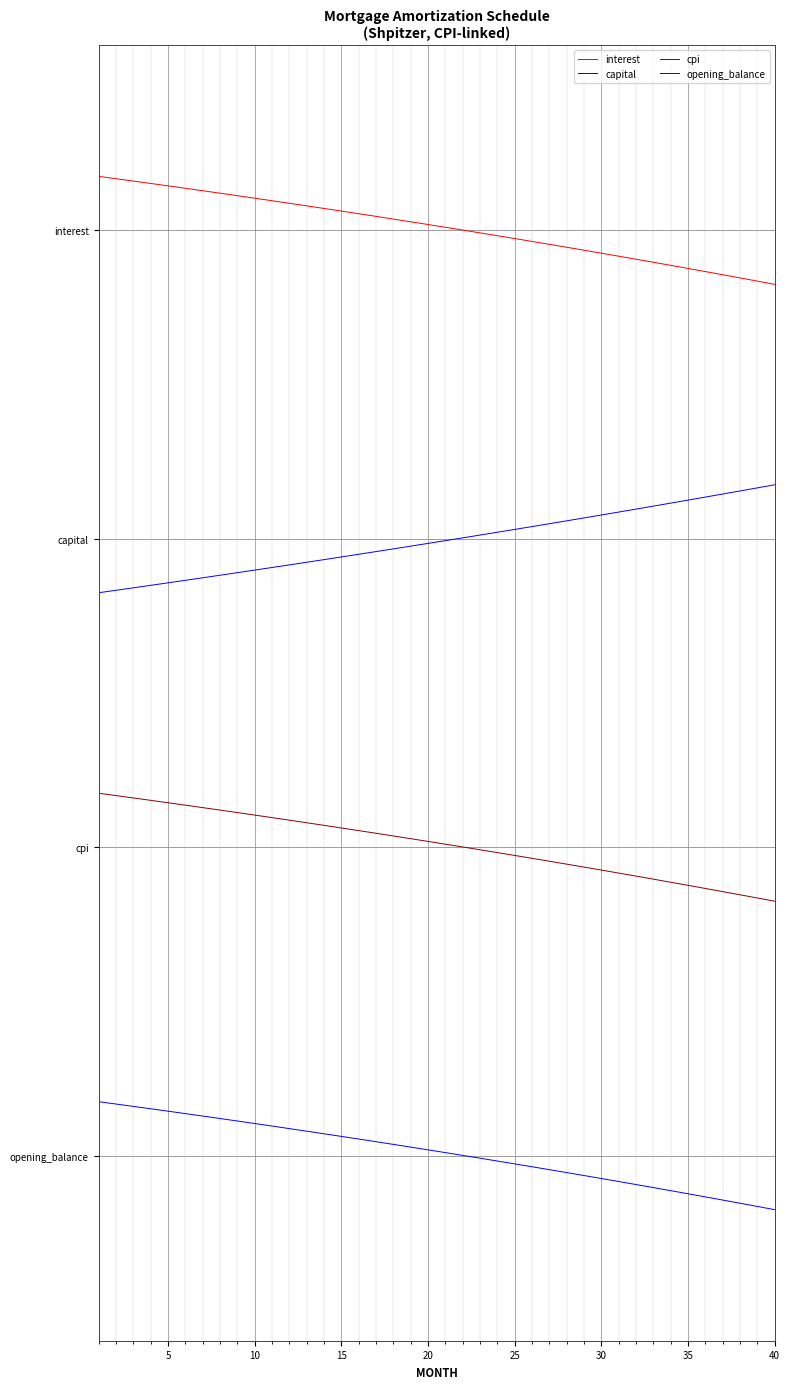

Which series has the largest range (max minus min)?

opening_balance